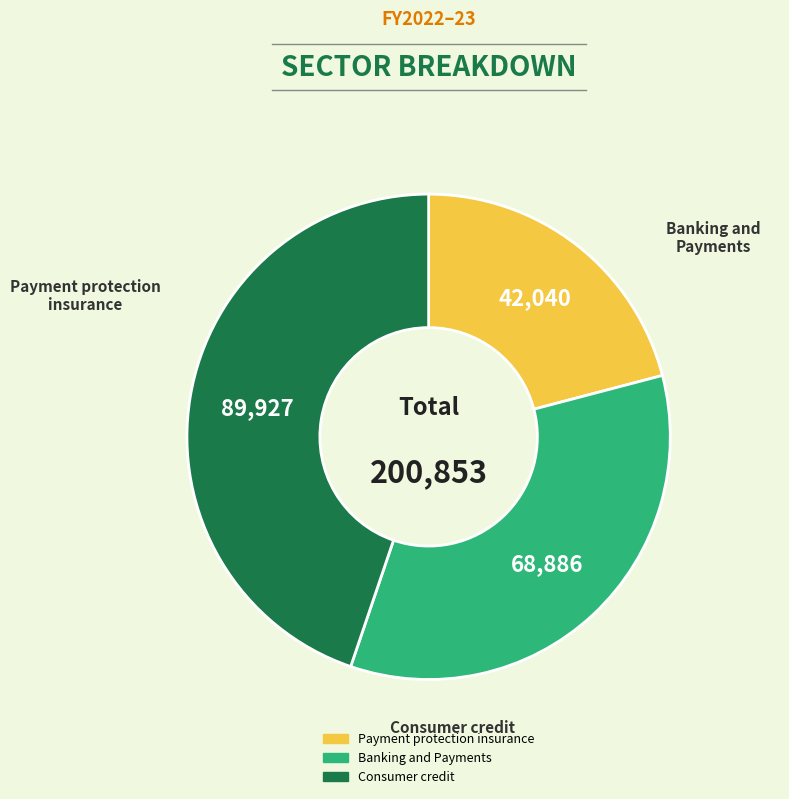

True or false: Consumer credit accounts for 45% of the total.

True